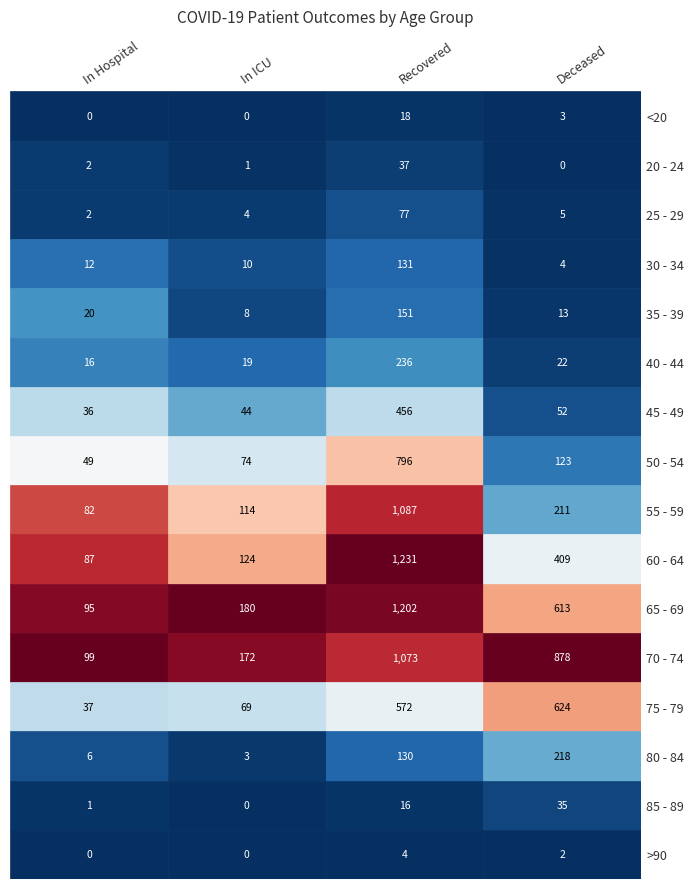

Reading left to right, list all the values displayed in this chart.

<20: 0=0	1=0	2=18	3=3
20 - 24: 0=2	1=1	2=37	3=0
25 - 29: 0=2	1=4	2=77	3=5
30 - 34: 0=12	1=10	2=131	3=4
35 - 39: 0=20	1=8	2=151	3=13
40 - 44: 0=16	1=19	2=236	3=22
45 - 49: 0=36	1=44	2=456	3=52
50 - 54: 0=49	1=74	2=796	3=123
55 - 59: 0=82	1=114	2=1087	3=211
60 - 64: 0=87	1=124	2=1231	3=409
65 - 69: 0=95	1=180	2=1202	3=613
70 - 74: 0=99	1=172	2=1073	3=878
75 - 79: 0=37	1=69	2=572	3=624
80 - 84: 0=6	1=3	2=130	3=218
85 - 89: 0=1	1=0	2=16	3=35
>90: 0=0	1=0	2=4	3=2